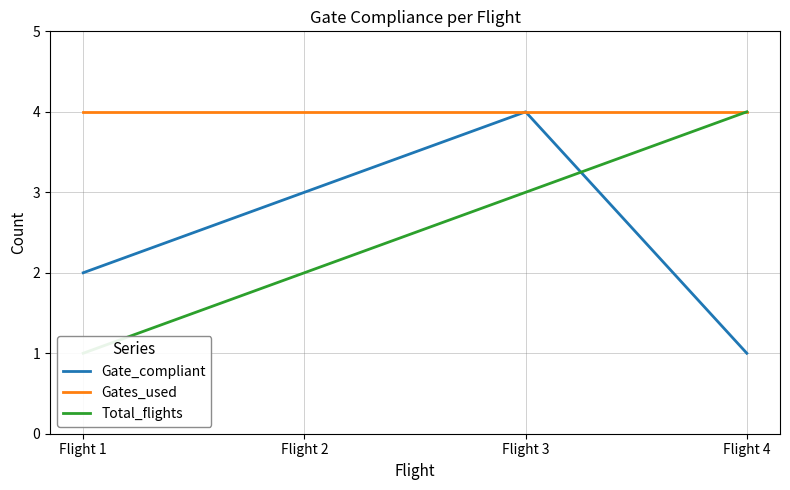

Is the value of Gates_used at Flight 4 greater than the value of Gate_compliant at Flight 3?

No